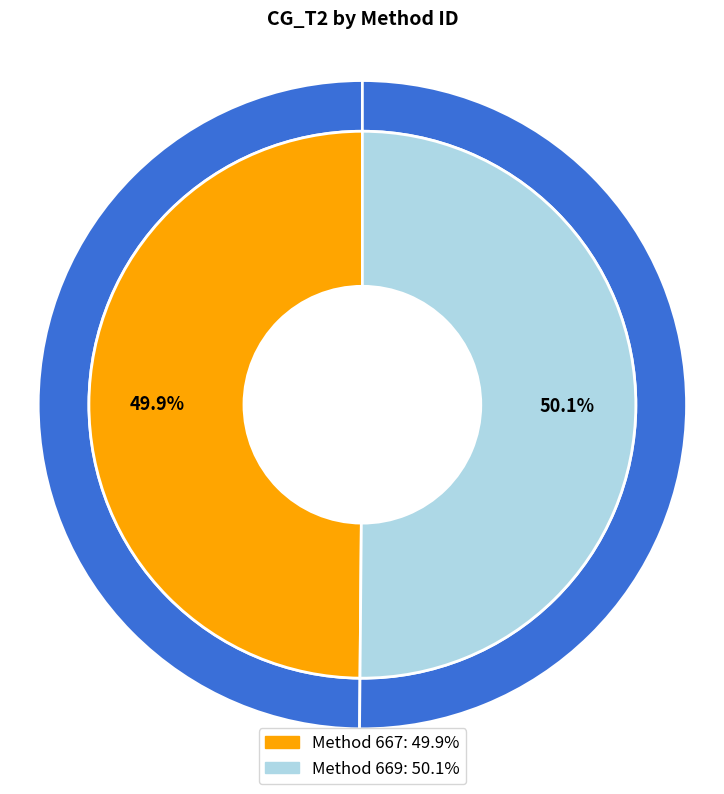

What portion of the pie excludes 667?

50.1%